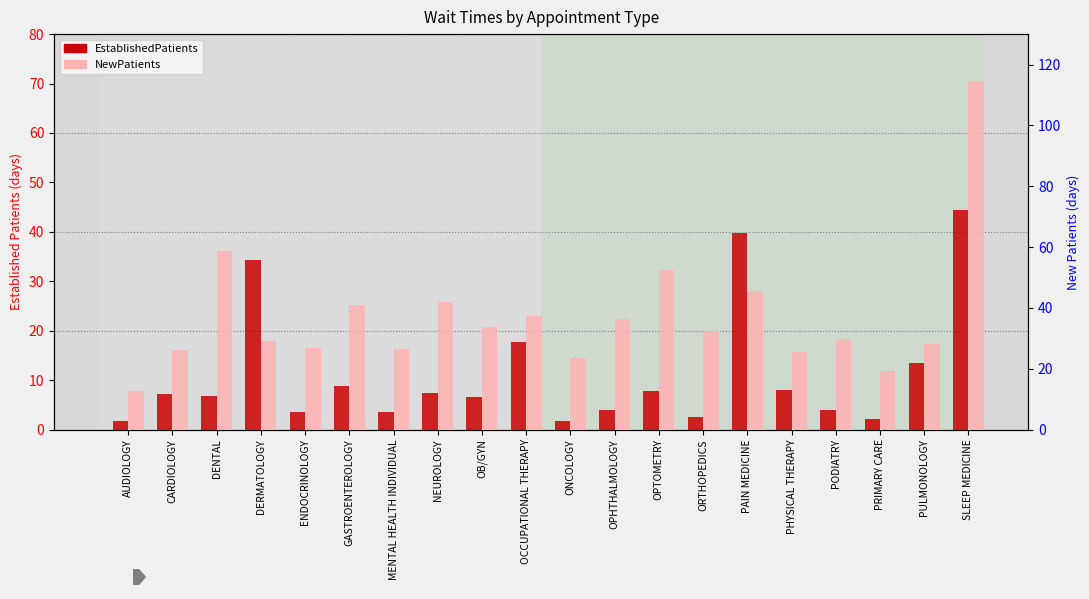

What is the label of the 20th bar from the left?

SLEEP MEDICINE